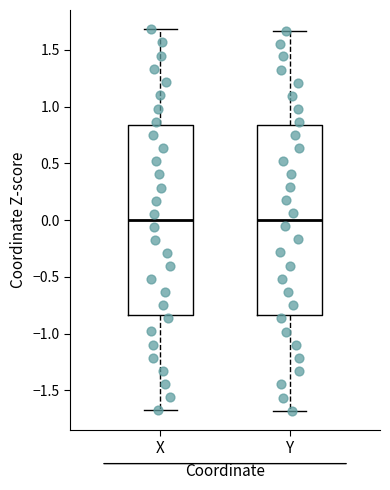

Reading left to right, read every box against the y-axis: the position of its median line, the range the box covers, and the ends of its whiskers. The values are not printed on the chart, so give them approximately, as read against the axis.

X: median 0.00, box -0.85 to 0.85, whiskers -1.65 to 1.70
Y: median 0.00, box -0.85 to 0.85, whiskers -1.70 to 1.65